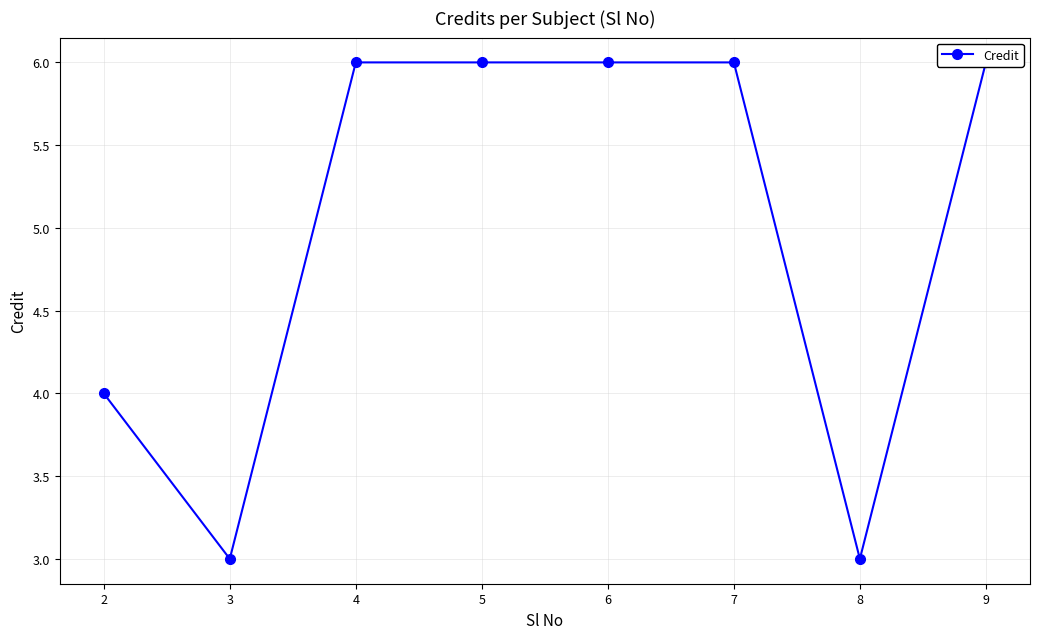

At which label is the value closest to 4?

2